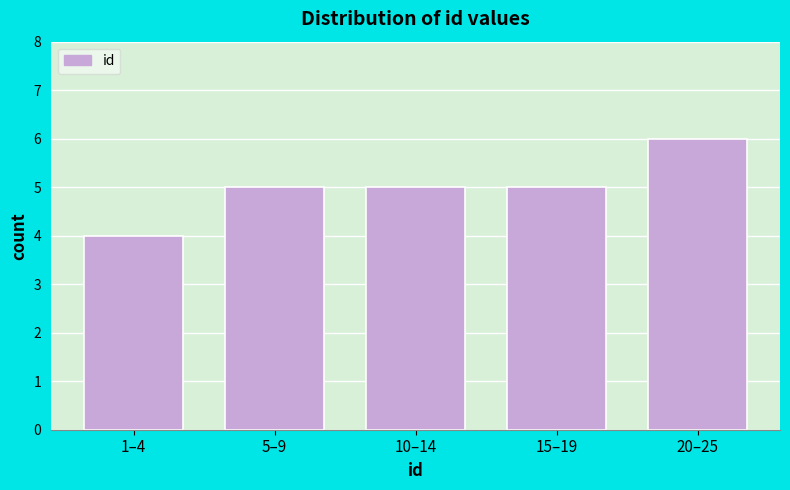

Reading left to right, list all the values displayed in this chart.

1–4=4	5–9=5	10–14=5	15–19=5	20–25=6